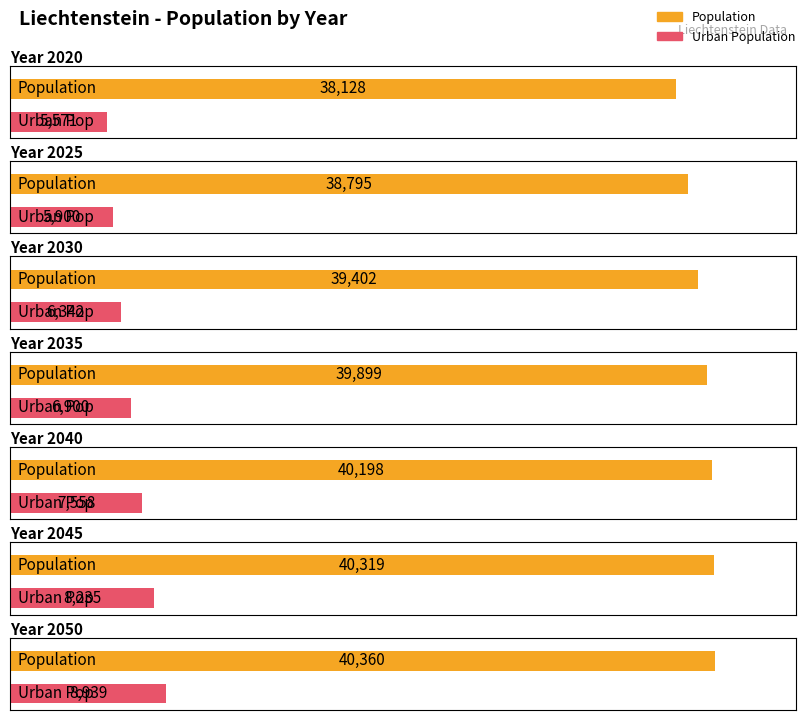

Is the value of Urban Population at 2030 greater than the value of Population at 2035?

No